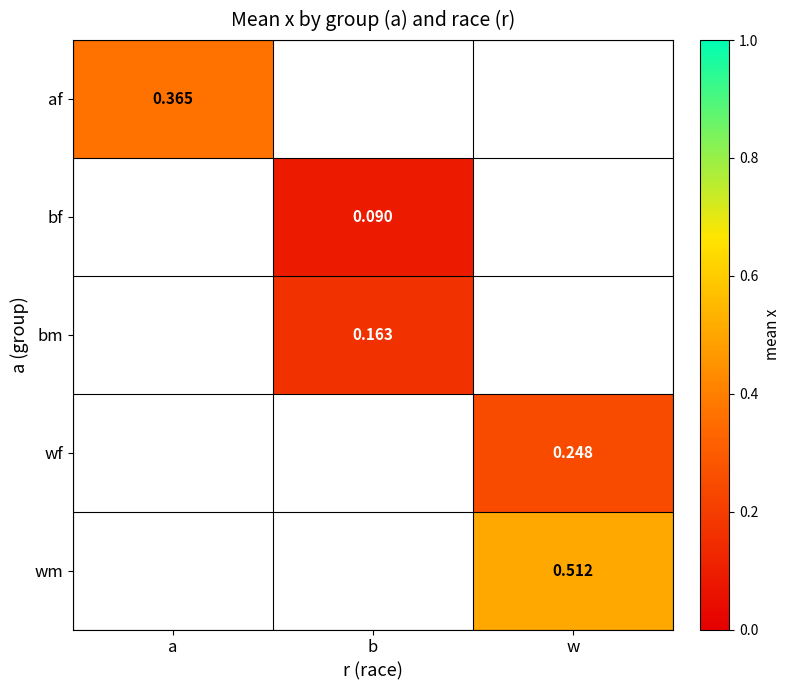

The wm series shows 0.9 at w. True or false?

False